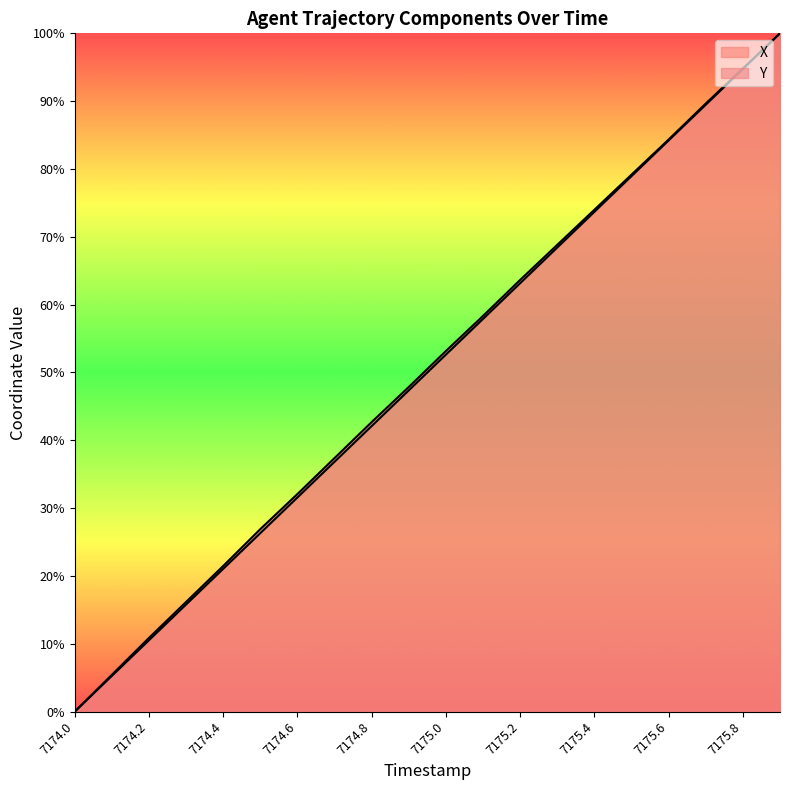

Between 7174.7 and 7175.6, which series saw the biggest shift?

X